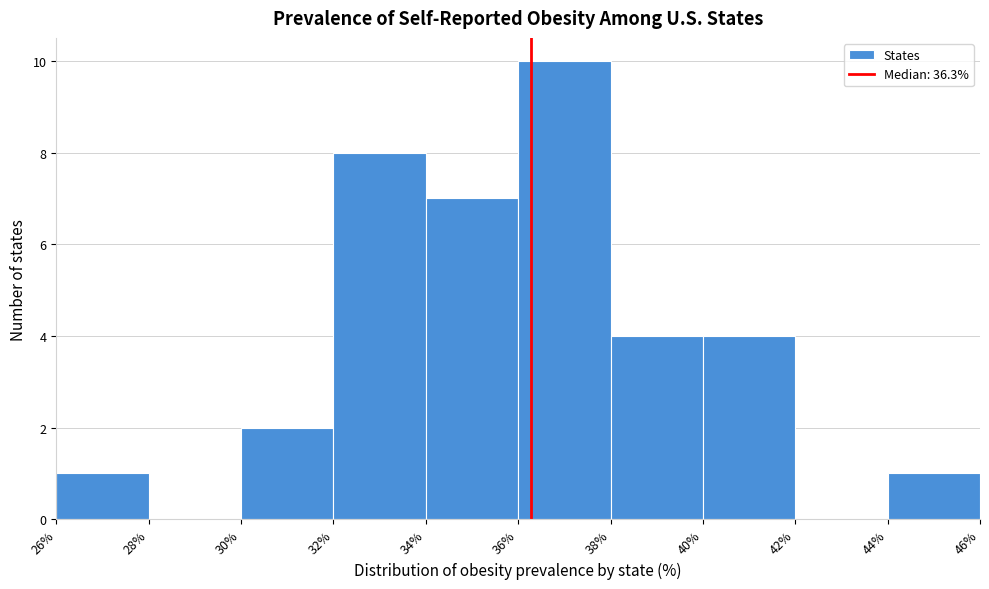

How tall is the bar that spans 32% to 34% on the x-axis? The values are not printed on the chart, so give them approximately, as read against the axis.

8